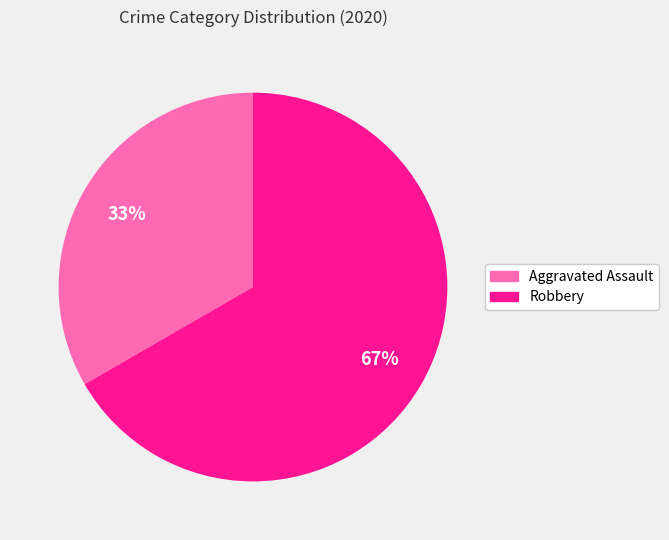

To the nearest percent, what portion does Robbery represent?

67%